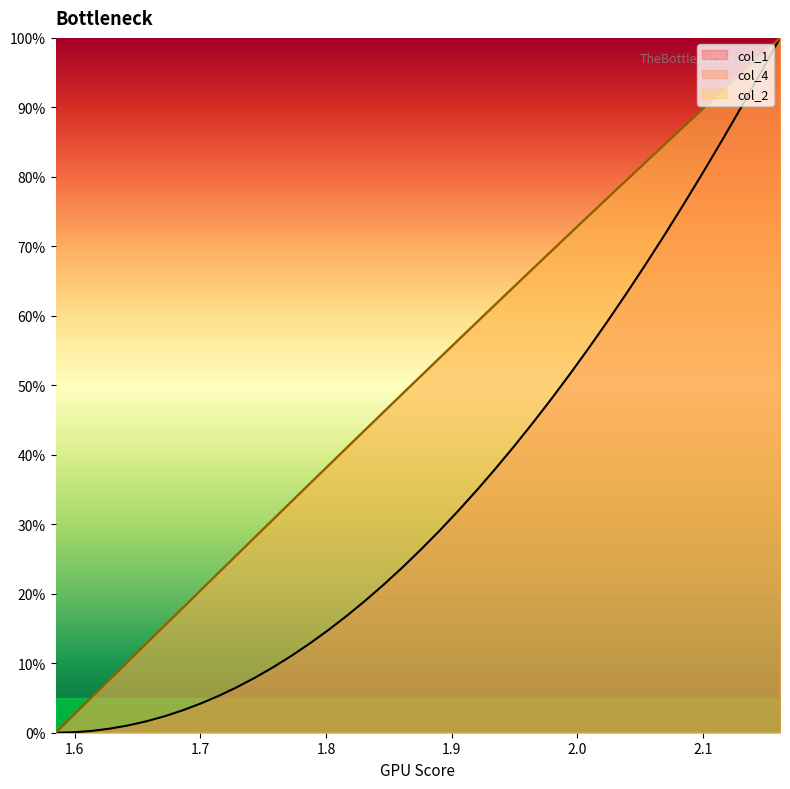

What are all the series names shown in the legend?

col_1, col_4, col_2